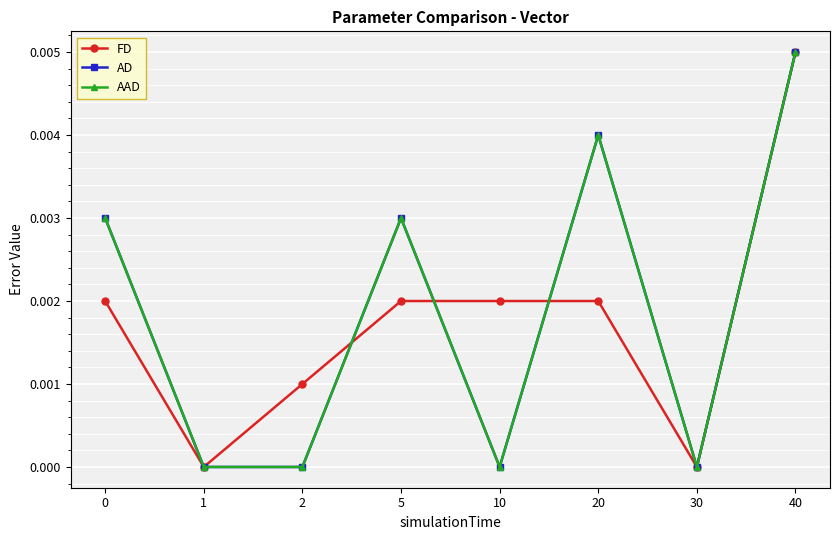

How many AAD values are between 0 and 1?

8